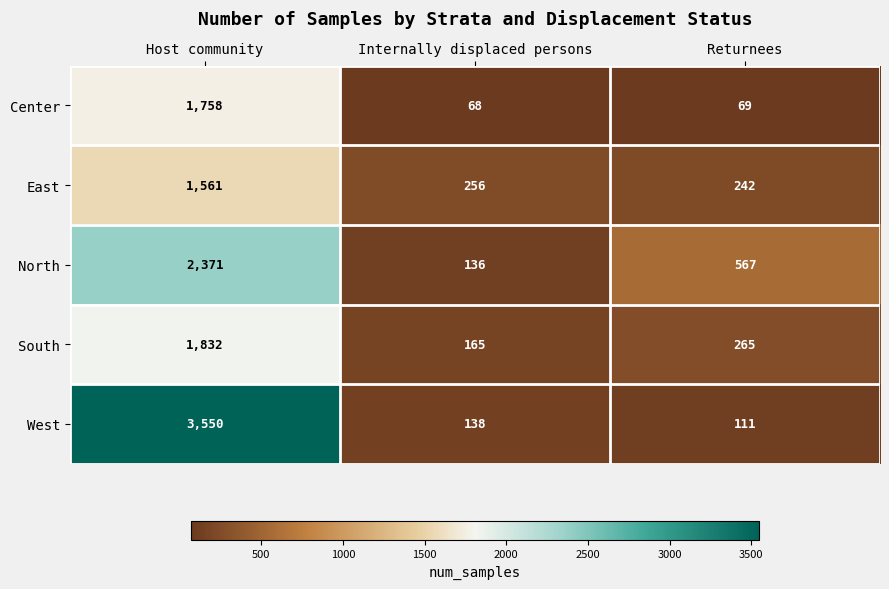

Which series changed the most between Host community and Returnees?

West